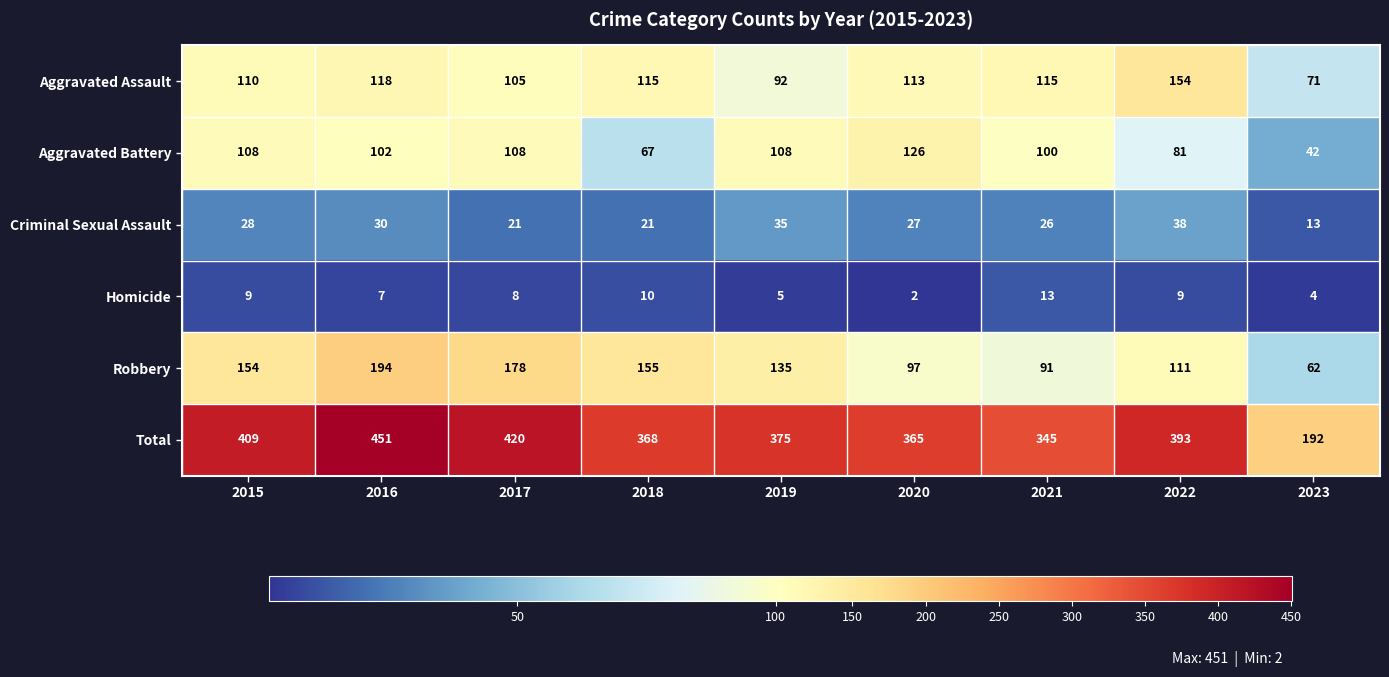

At 2021, list the series in order from smallest to largest.

Homicide, Criminal Sexual Assault, Robbery, Aggravated Battery, Aggravated Assault, Total